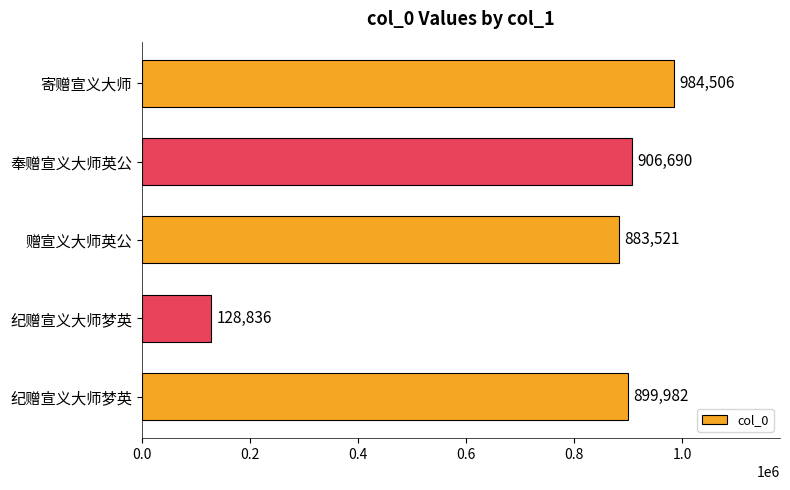

Count the number of categories in the chart.

5